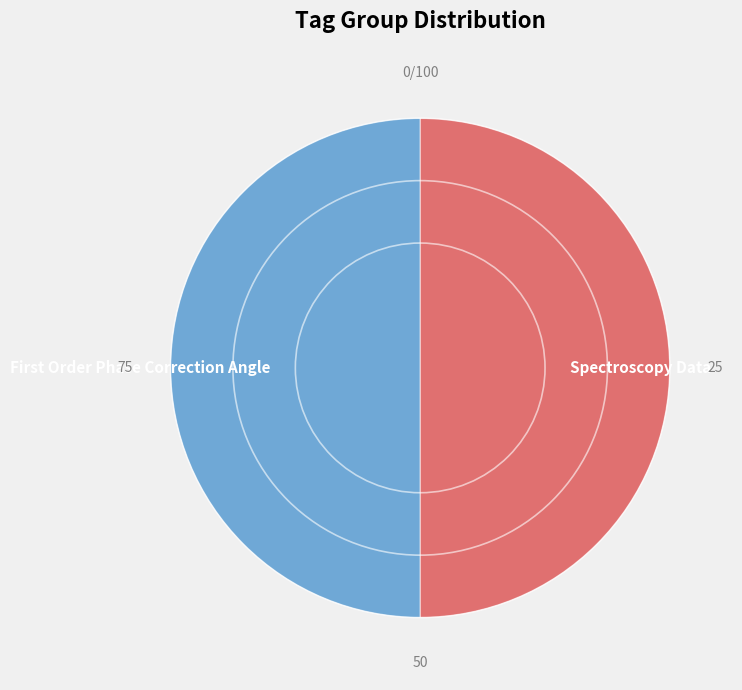

Count the number of slices in the pie.

2